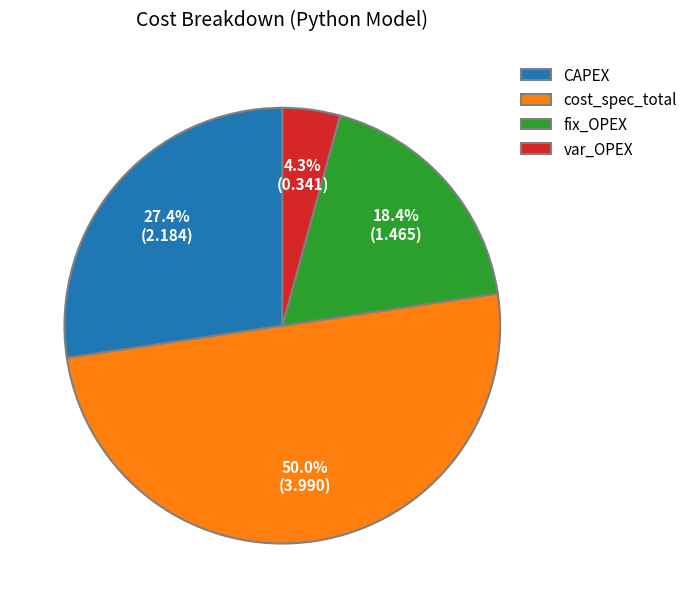

True or false: CAPEX accounts for 27% of the total.

True